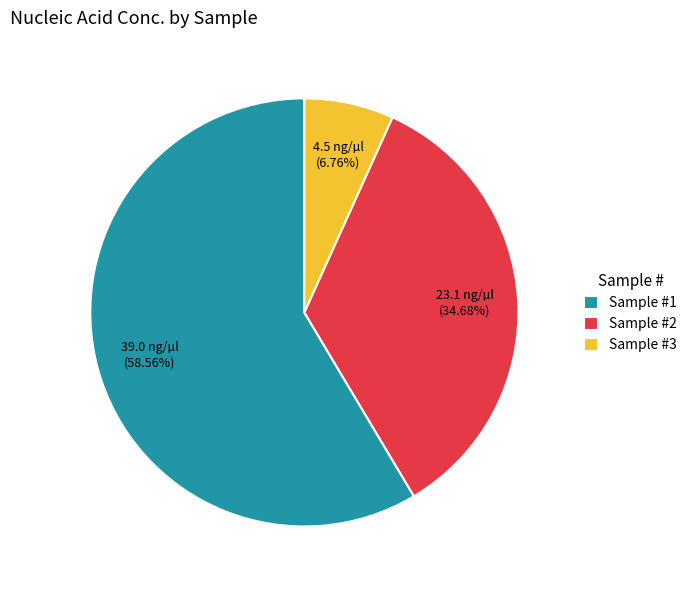

Which category accounts for the majority?

Sample #1